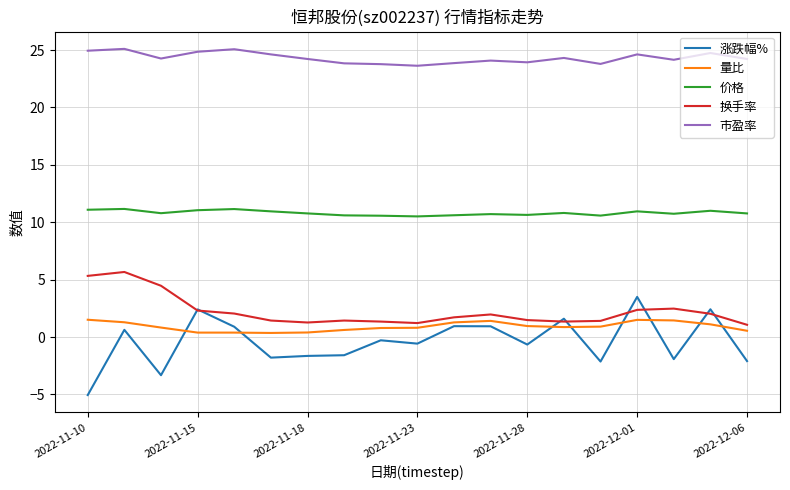

Does the chart display data point markers on the line(s)?

No